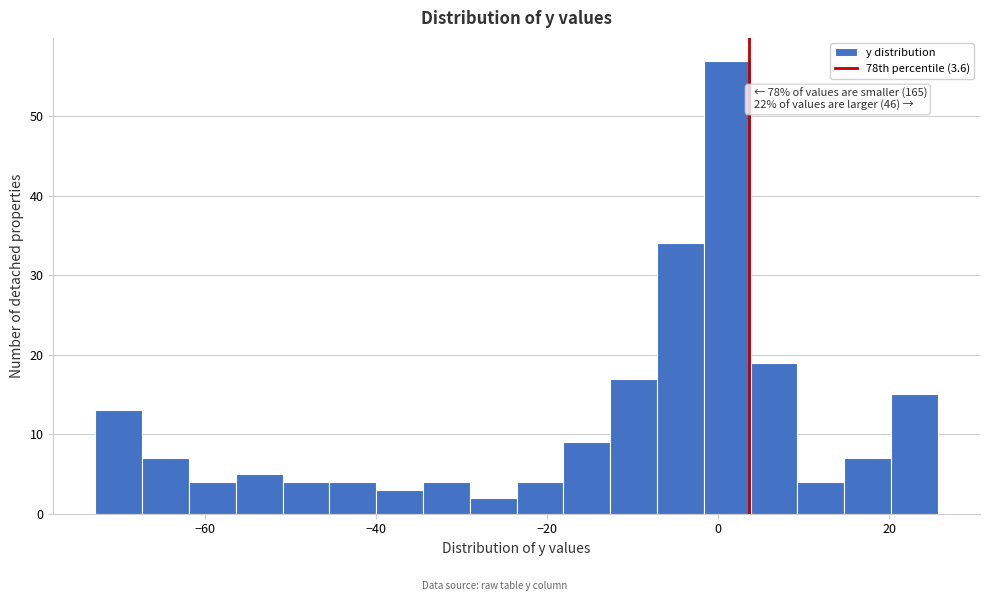

Around what value on the x-axis is the tallest bar? Give the approximate position of its centre, as read against the axis.

2